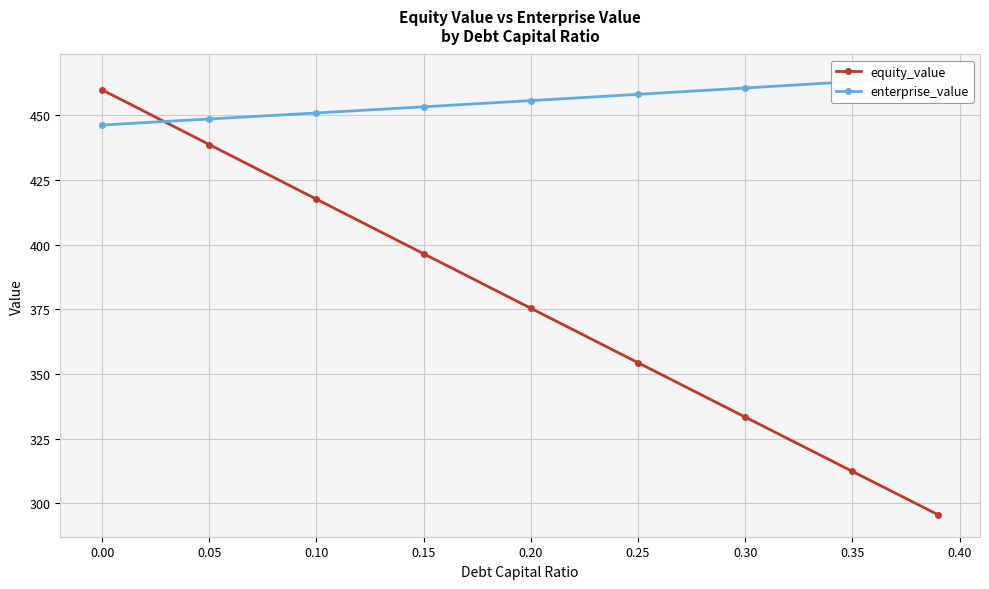

What is the maximum value for equity_value?

459.9